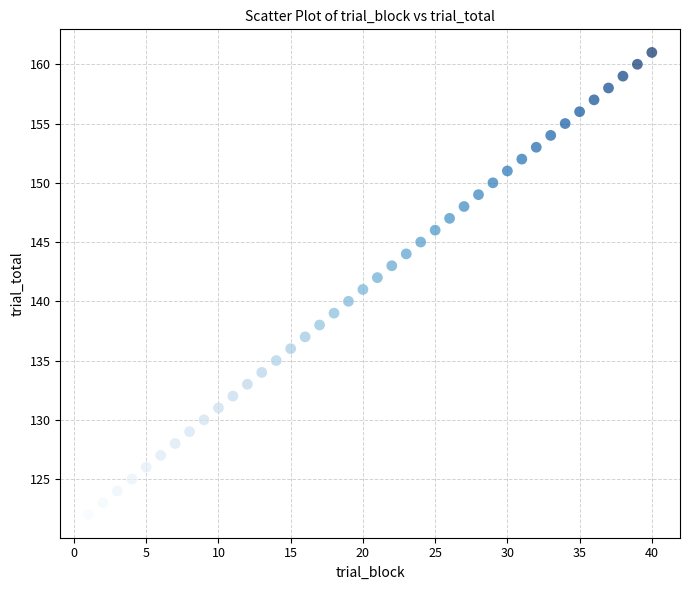

What is the range of Y values (max minus min)?

39